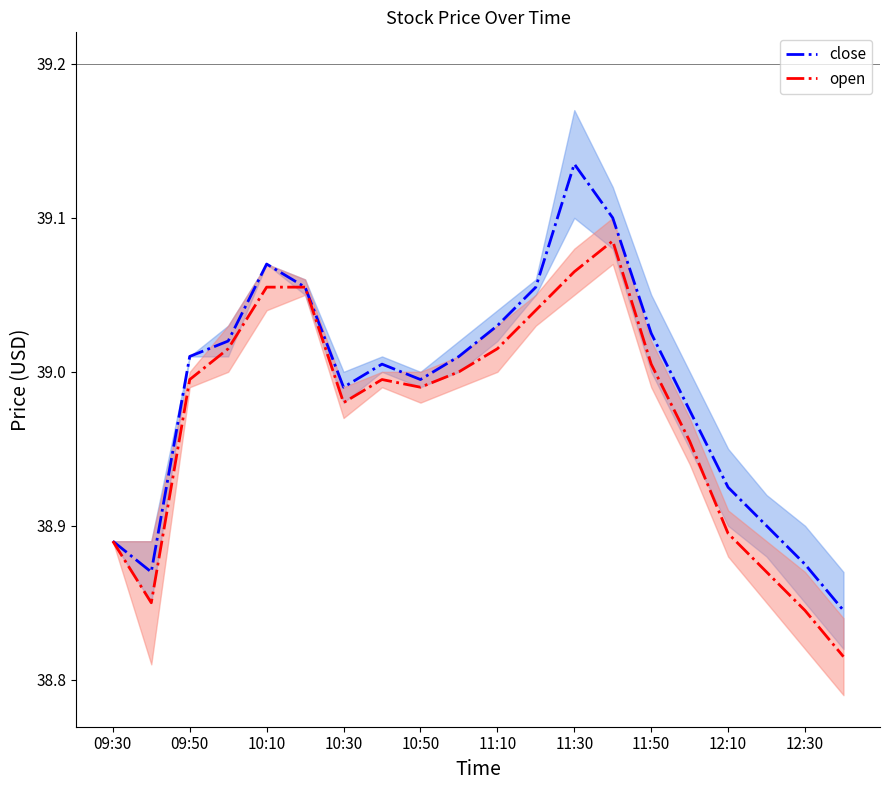

The value of close at 11:10 is 54.4. True or false?

False